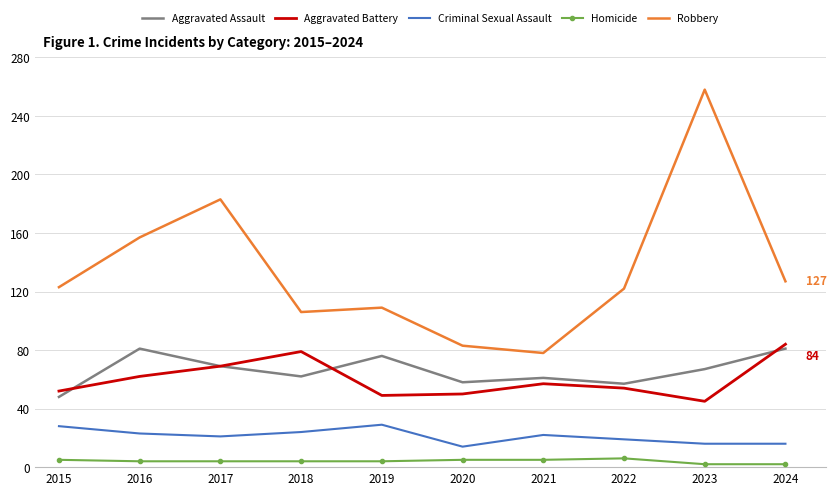

How many interior local valleys does the Robbery series have?

2